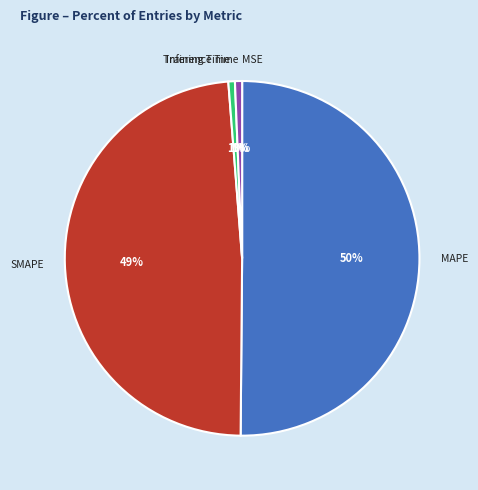

The Training Time slice represents 1% of the pie. True or false?

True